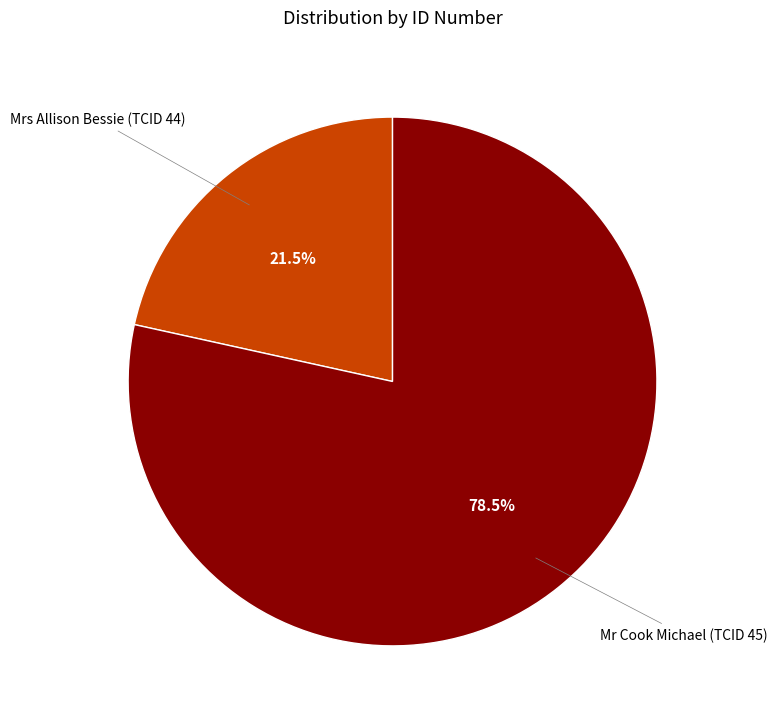

True or false: Mrs Allison Bessie (TCID 44) accounts for 12% of the total.

False